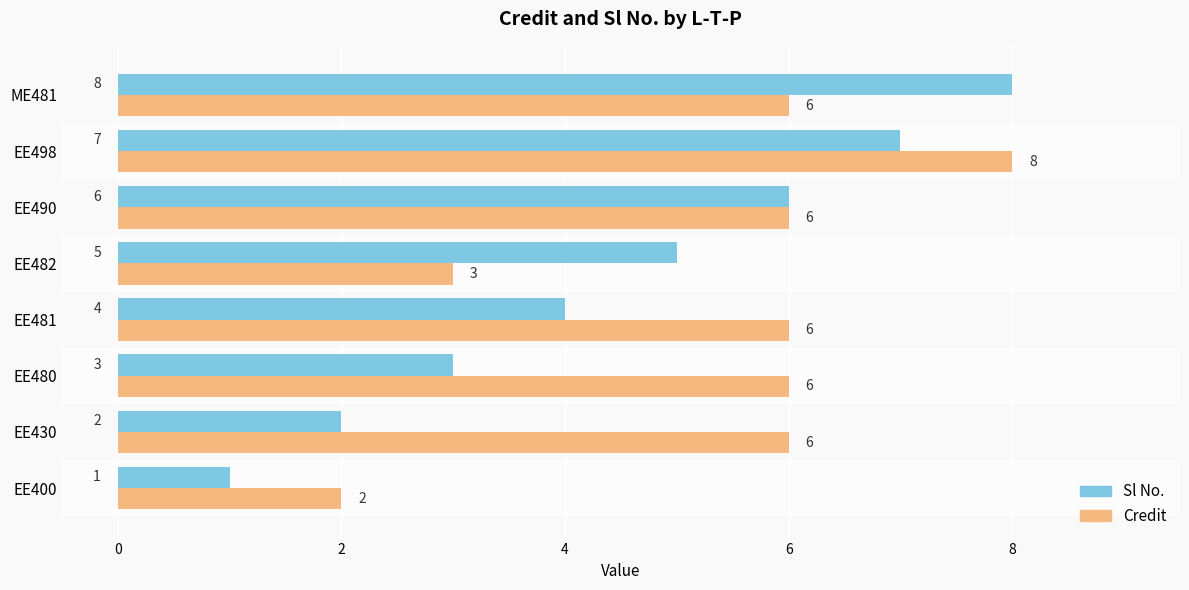

What is the maximum value shown in the chart?

8